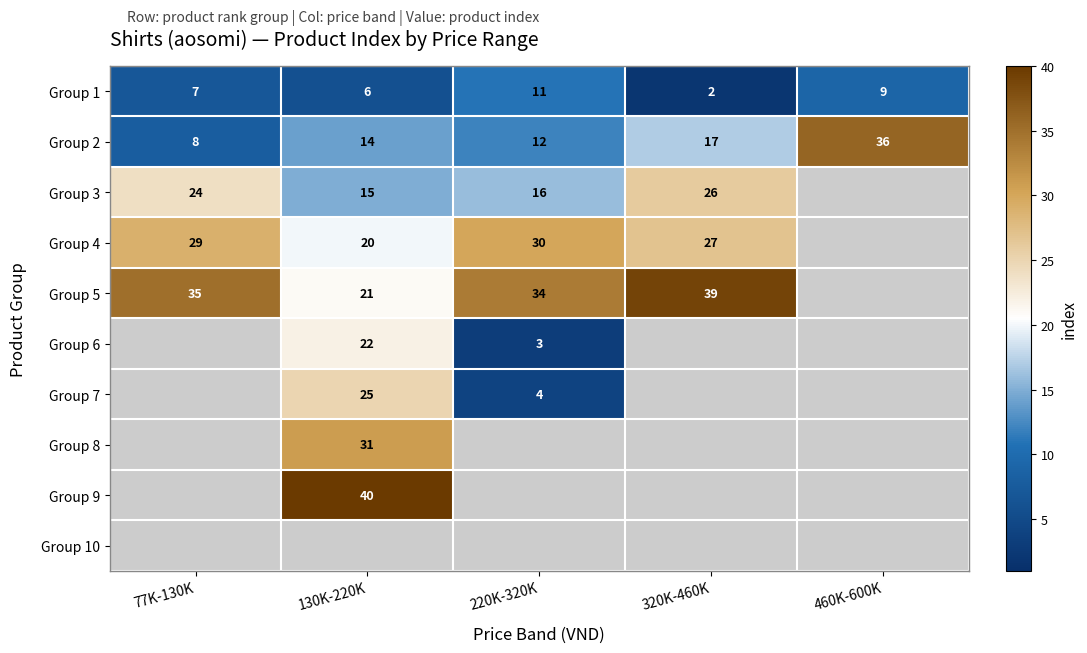

What is the spread (max minus min) of values at 77K-130K?

28.0